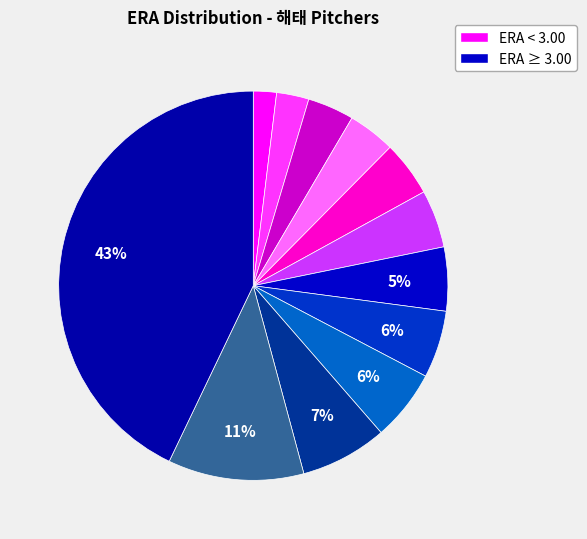

How many slices are in this pie chart?

12